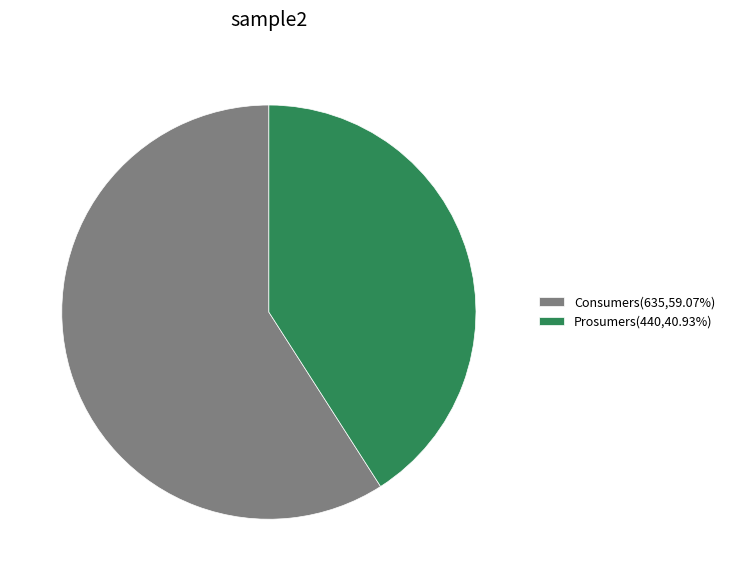

Is the sum of Prosumers and Consumers greater than half?

Yes